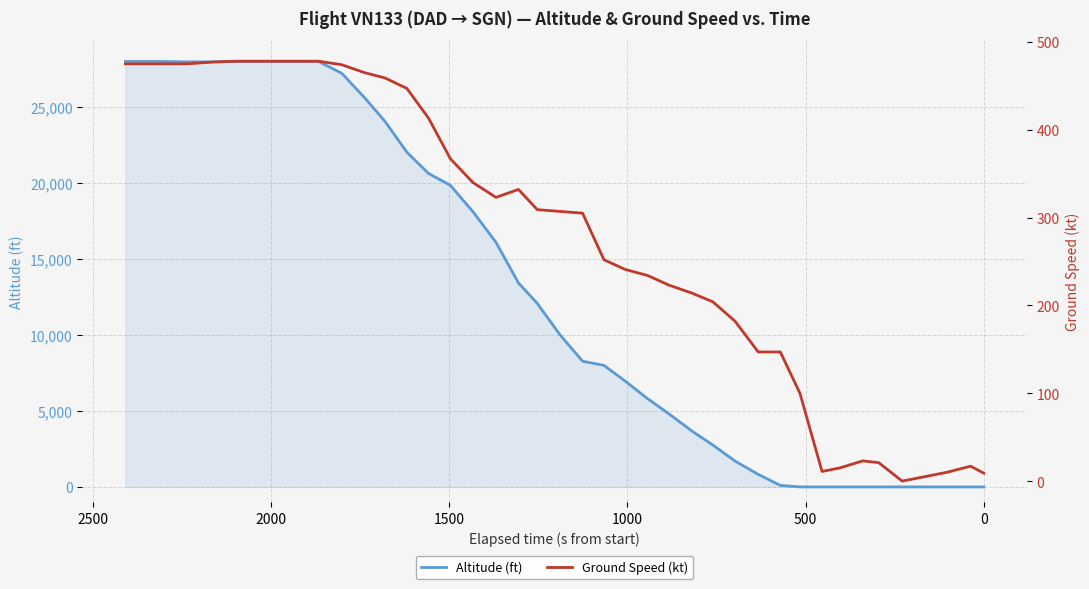

What are all the series names shown in the legend?

altitude, ground_speed